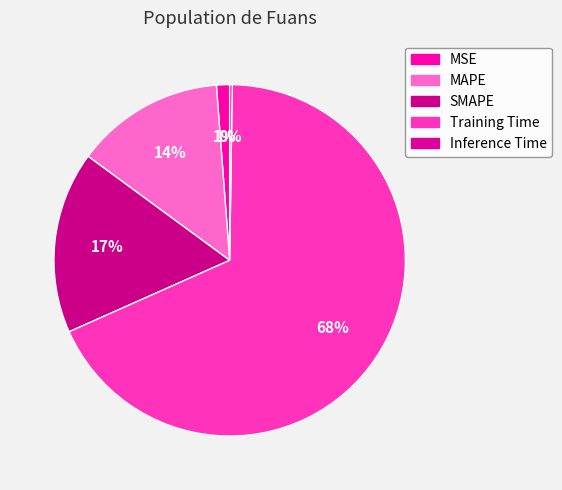

How many slices are in this pie chart?

5